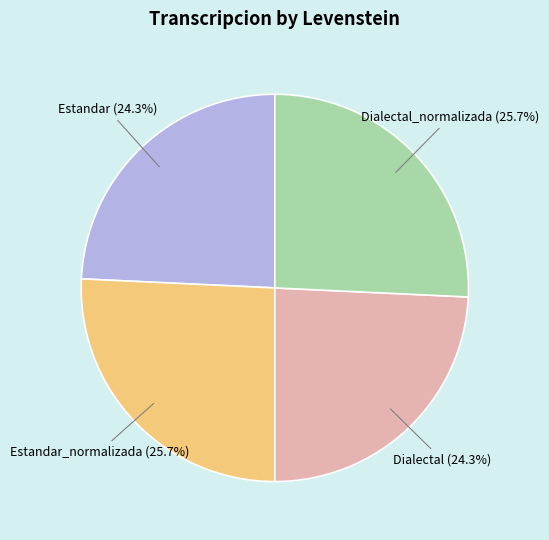

True or false: Dialectal_normalizada accounts for 26% of the total.

True